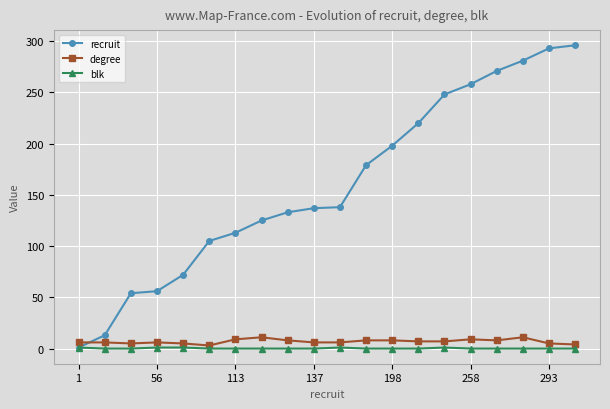

Which series has the largest total across all categories?

recruit